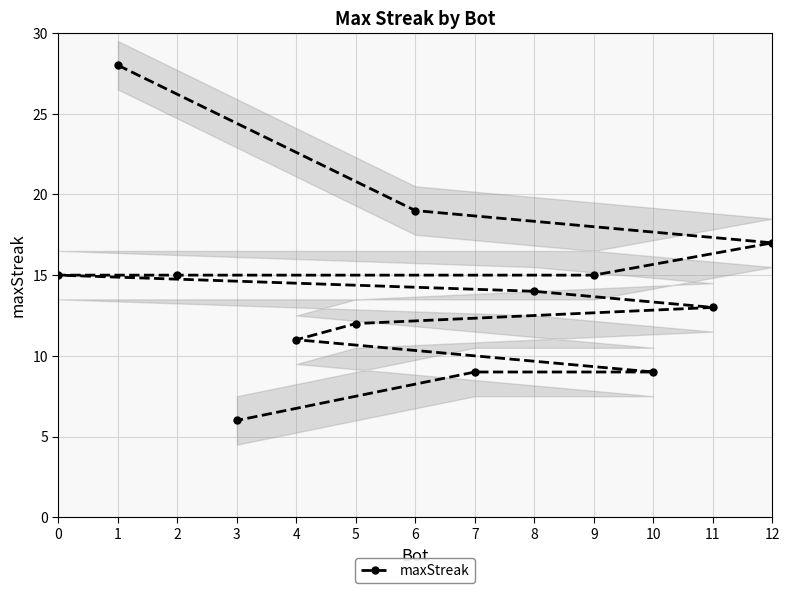

Reading left to right, transcribe all the data shown in this chart.

1=28	6=19	12=17	9=15	2=15	0=15	8=14	11=13	5=12	4=11	10=9	7=9	3=6